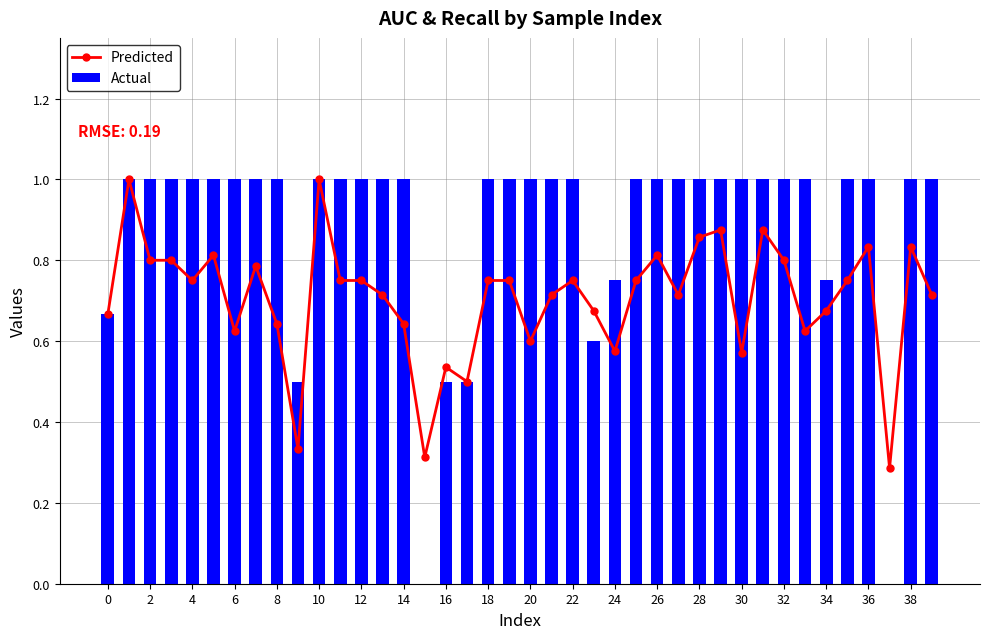

What is the highest value of the Actual series?

1.0